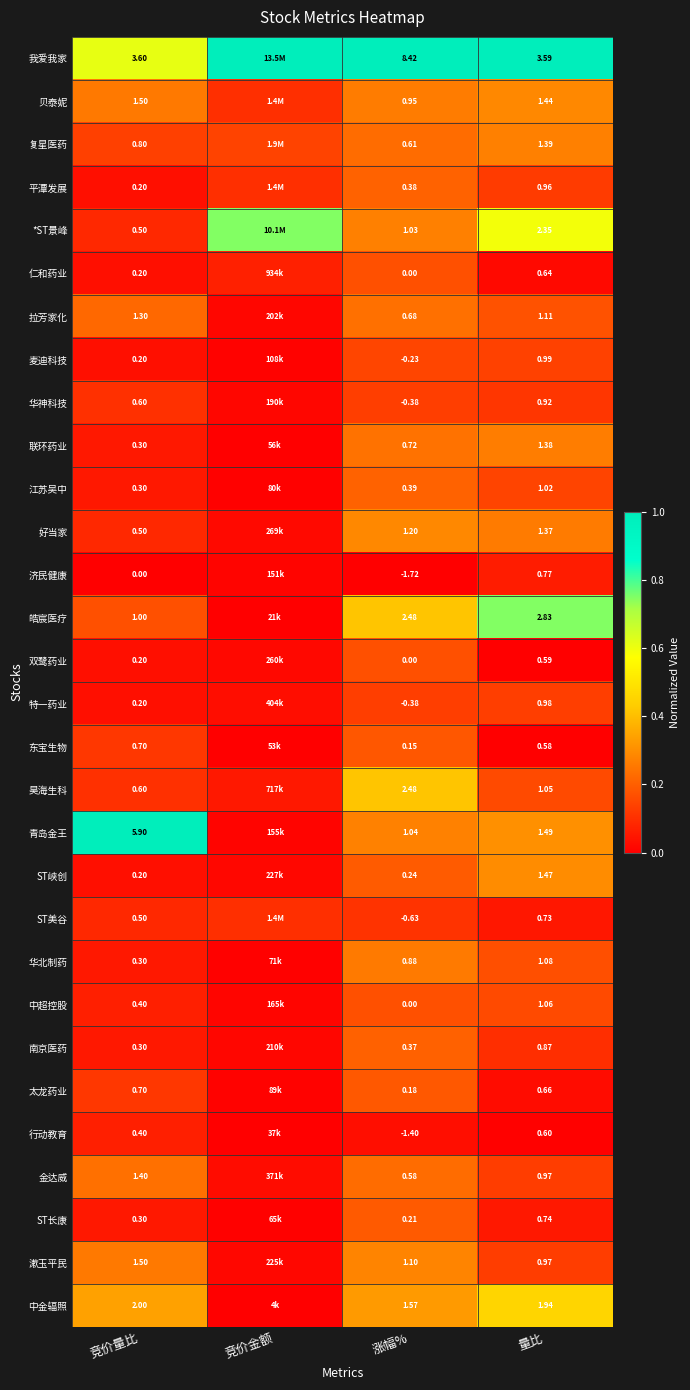

Which series changed the most between 竞价量比 and 量比?

青岛金王